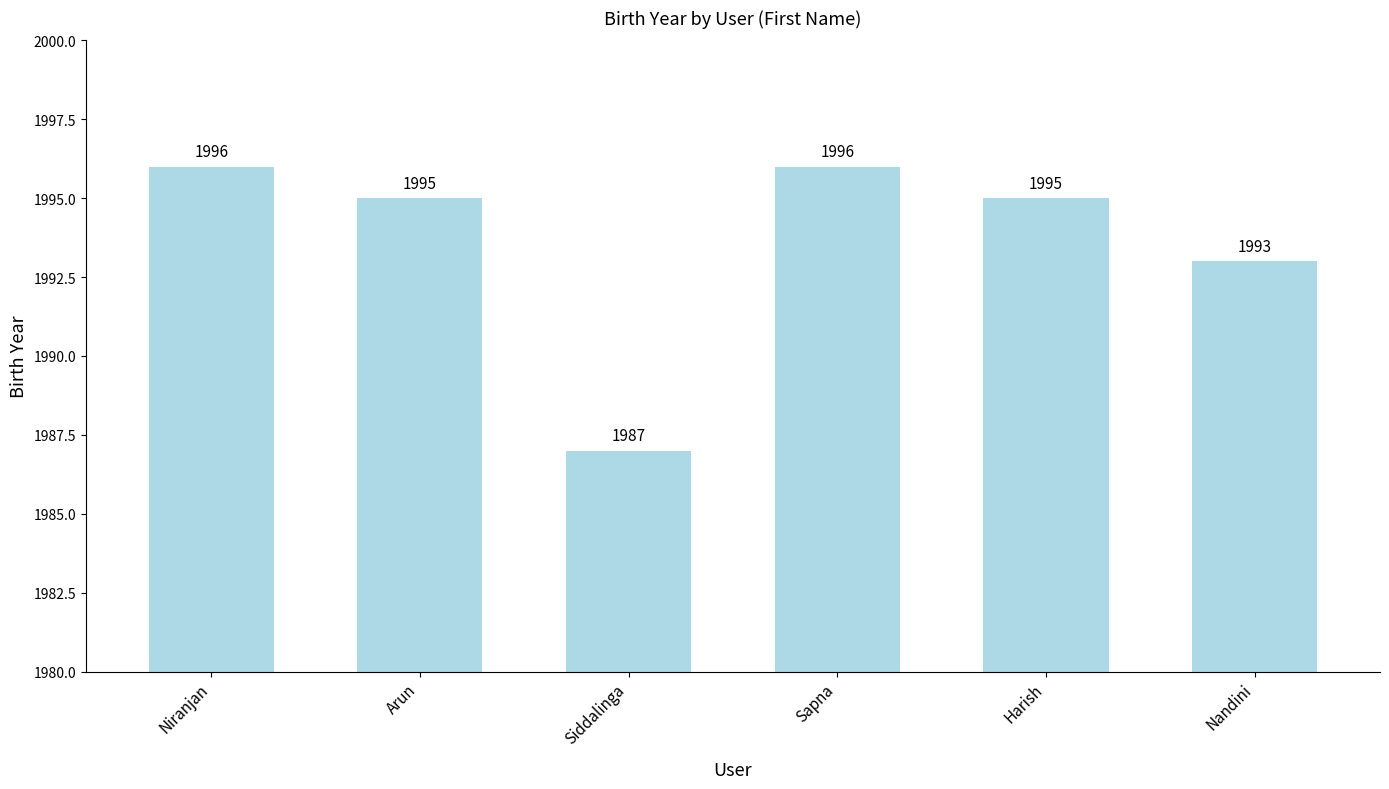

At which label is the value closest to 1991?

Nandini